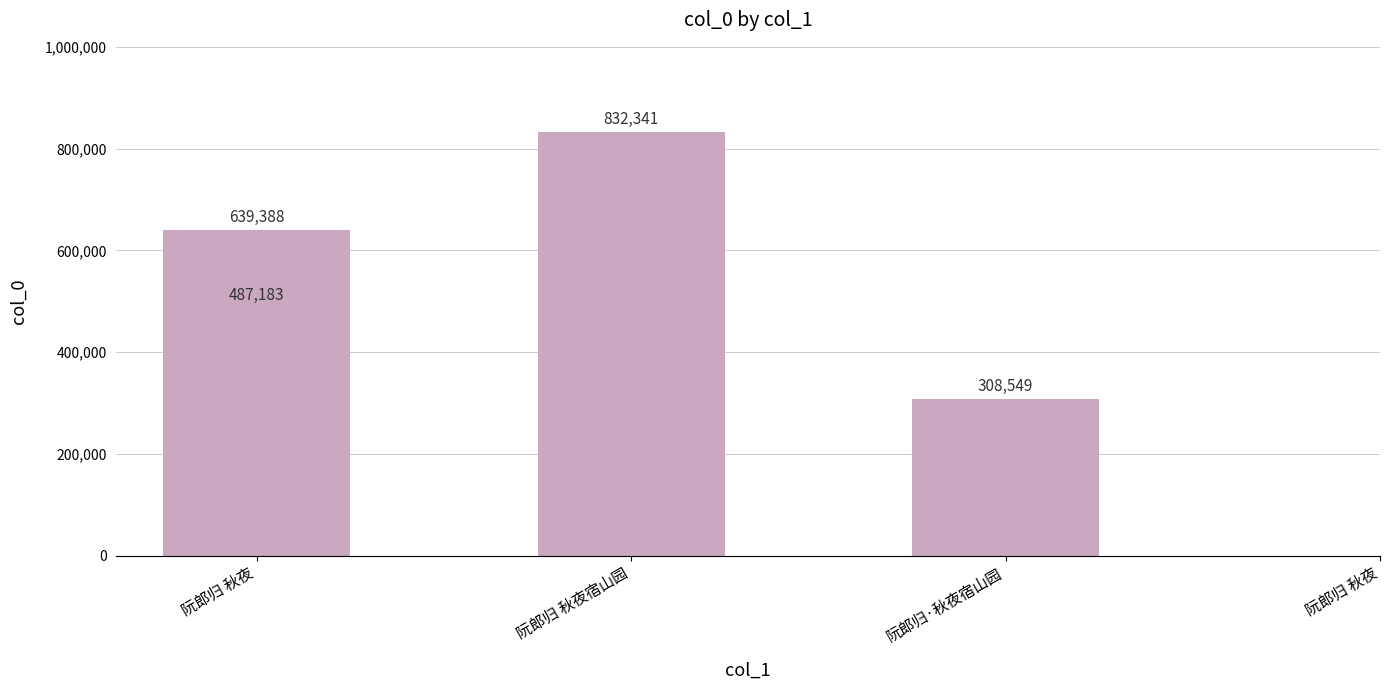

At which category does the chart reach its minimum across all series?

阮郎归·秋夜宿山园